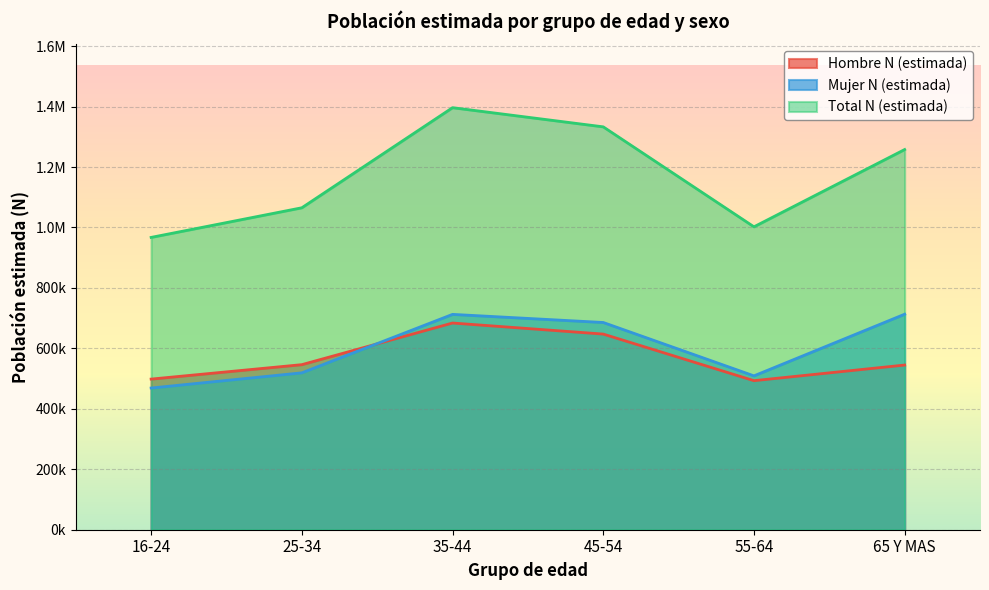

At 55-64, list the series in order from largest to smallest.

Total N (estimada), Mujer N (estimada), Hombre N (estimada)